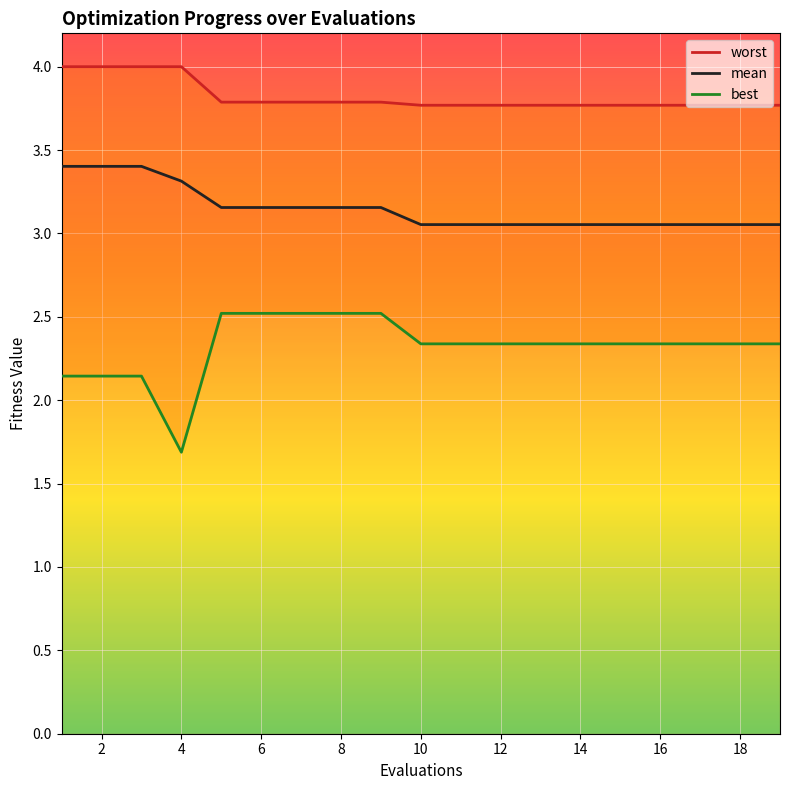

What is the value of the mean point at the 4th from the left?

3.3